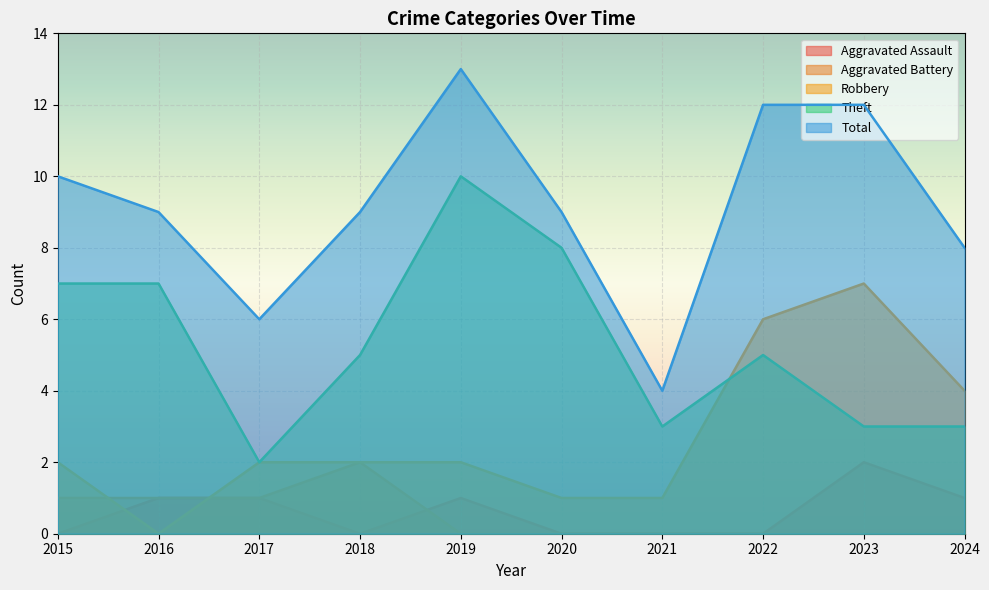

The value of Robbery at 2019 is 1. True or false?

False